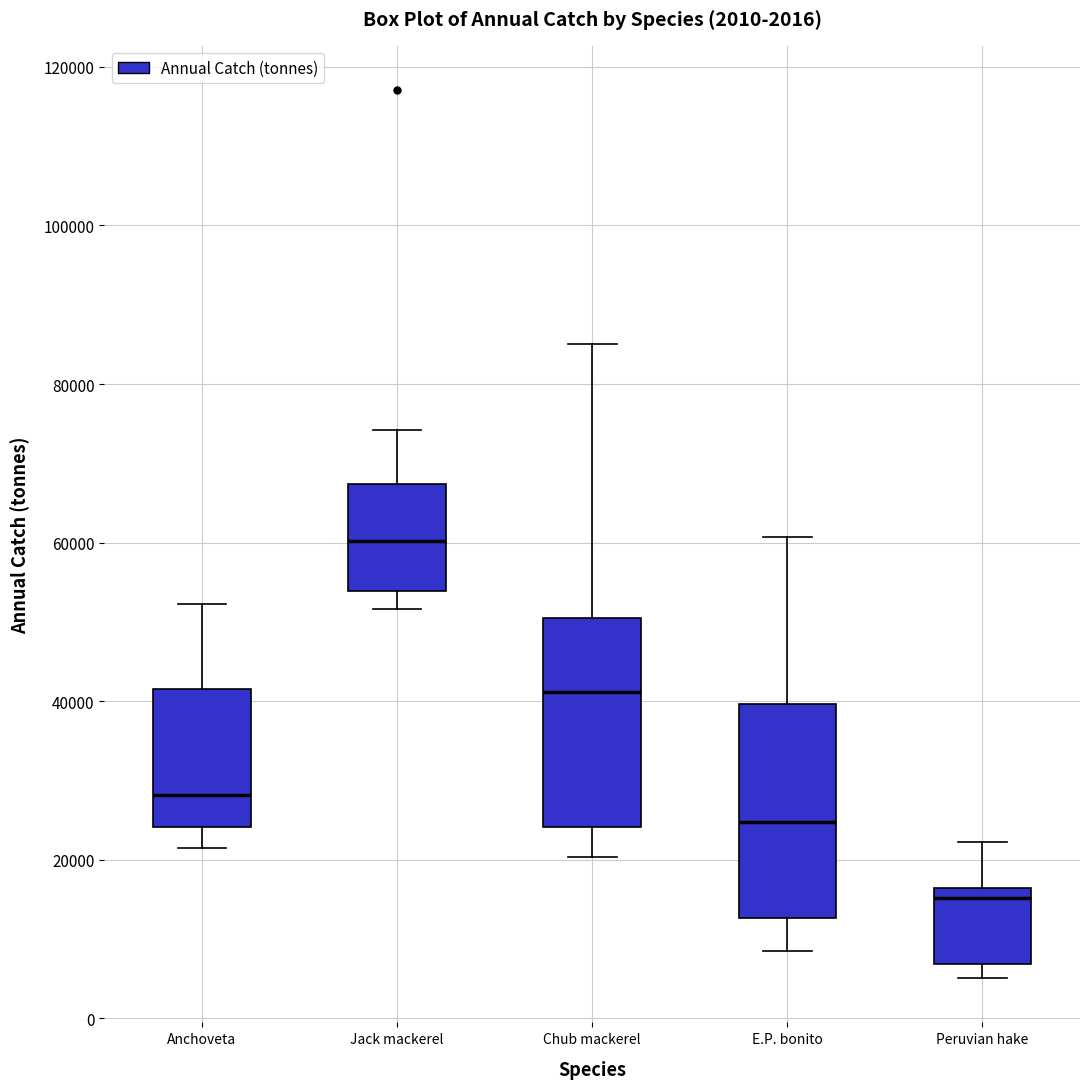

Which box has the highest median line?

Jack mackerel